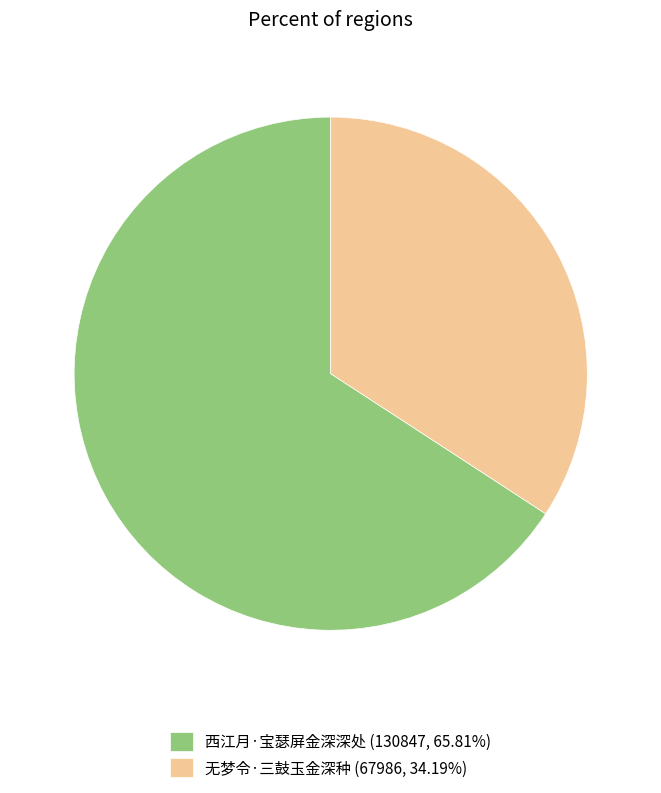

Which category has the smallest portion of the pie?

无梦令·三鼓玉金深种